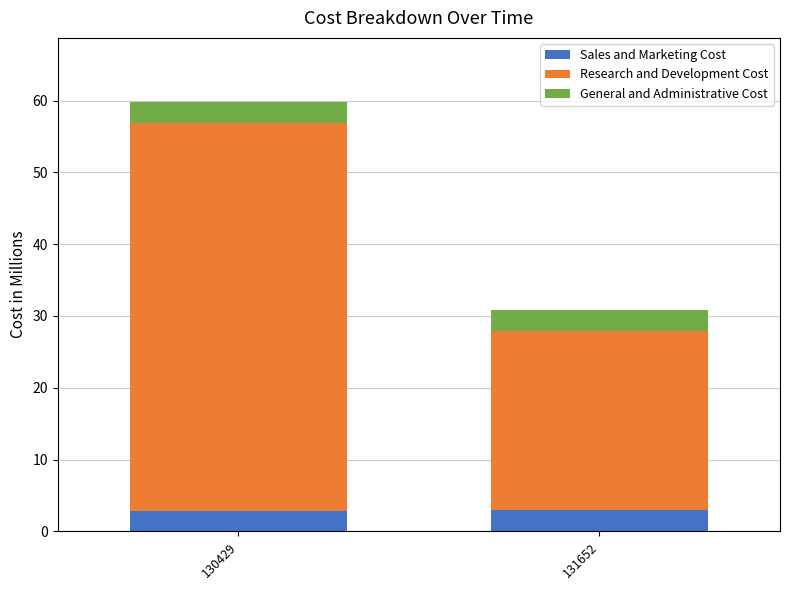

Reading right to left, list the values for the Sales and Marketing Cost series.

131652=2.9	130429=2.9